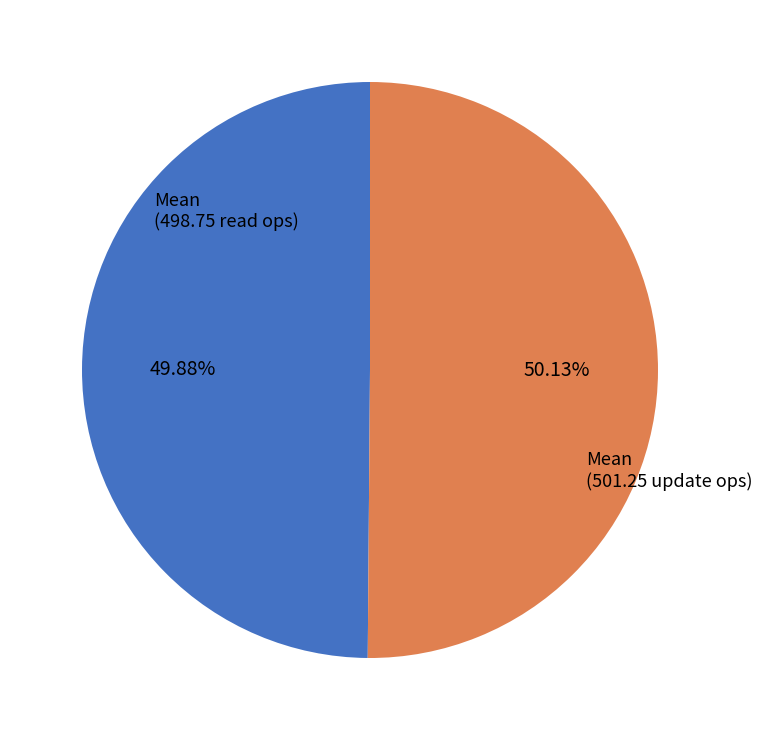

Approximately how many times larger is the value at Mean (498.75 read ops) compared to Mean (501.25 update ops)?

1.0